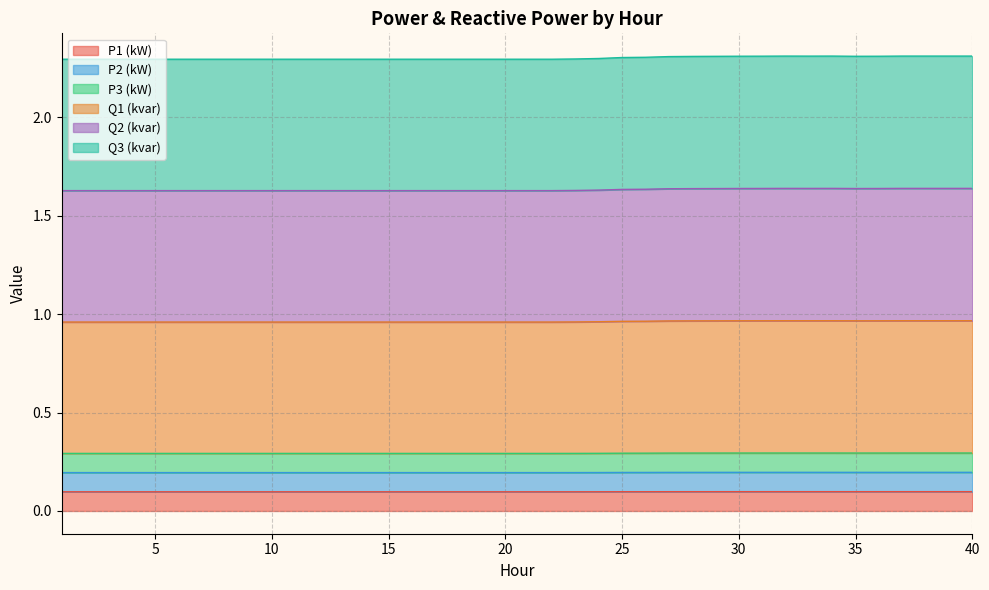

Does the chart have visible grid lines?

Yes